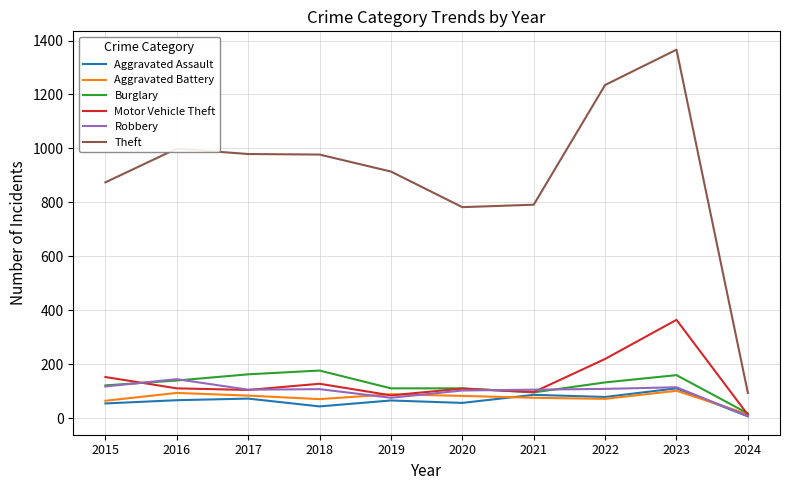

What is the difference between the highest and lowest values at 2017?

907